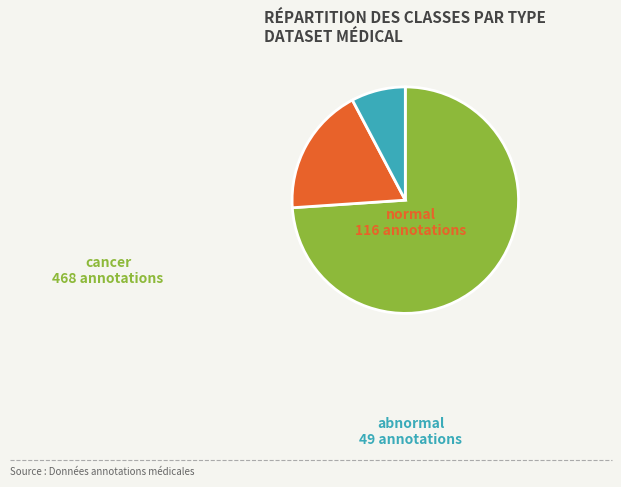

True or false: abnormal accounts for 1% of the total.

False